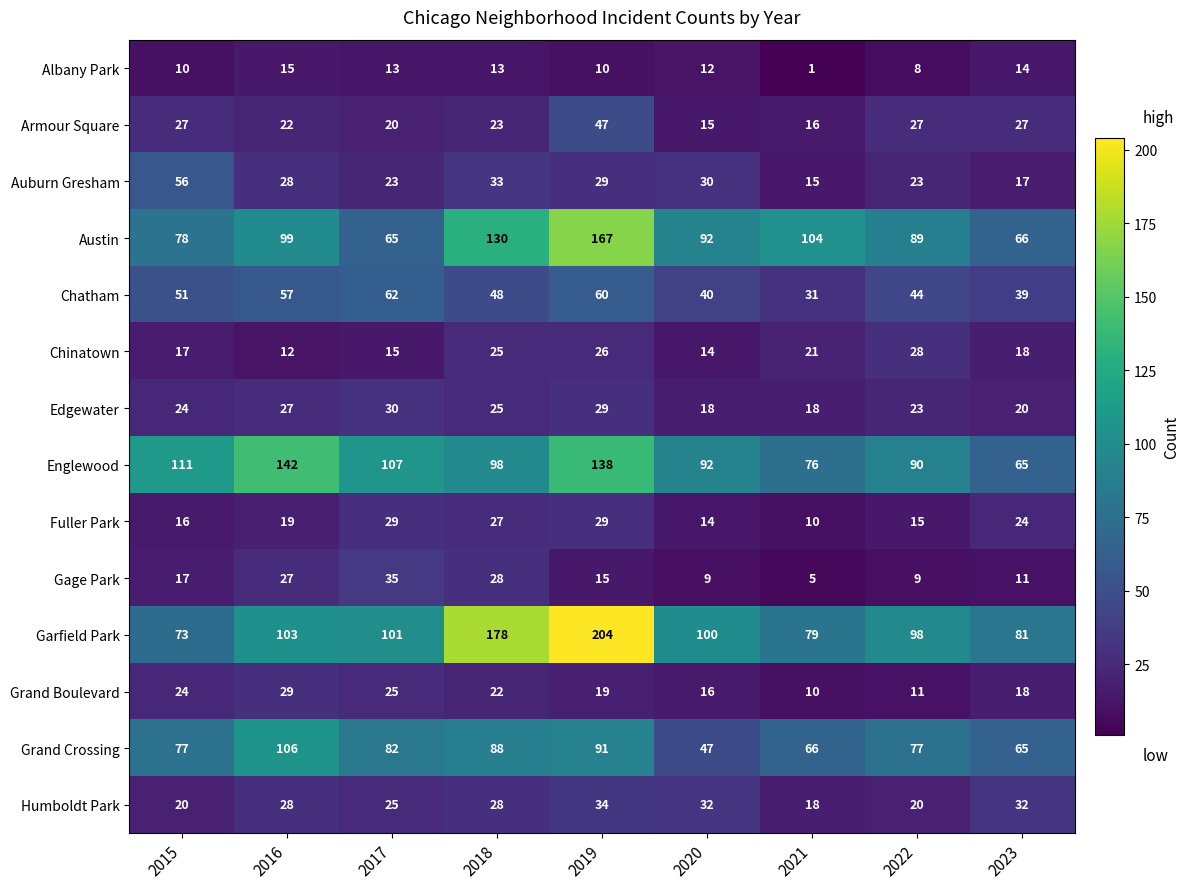

Where is Englewood nearest to the value 103?

2017